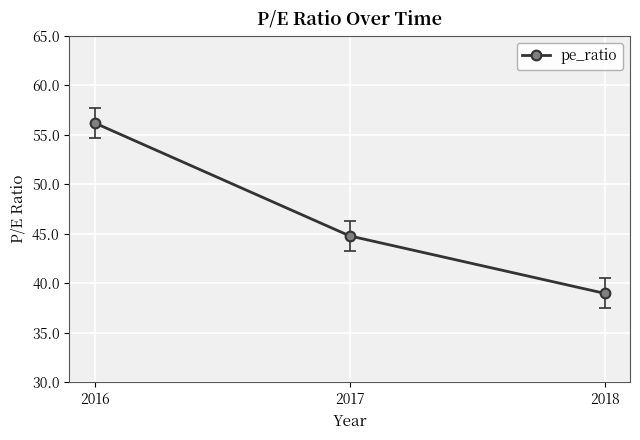

Which label corresponds to the smallest value in the chart?

2018